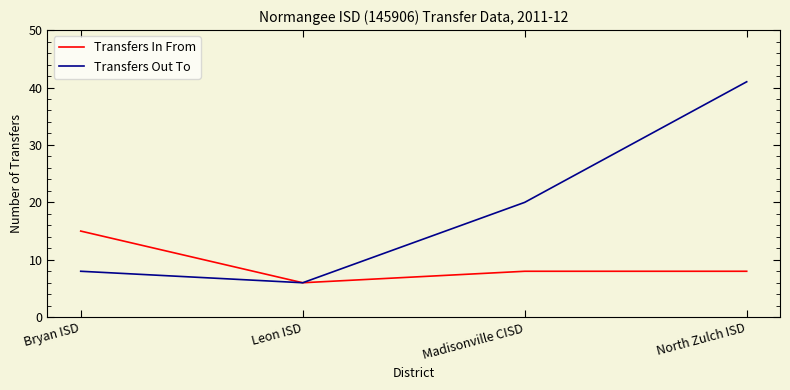

What is the maximum value shown in the chart?

41